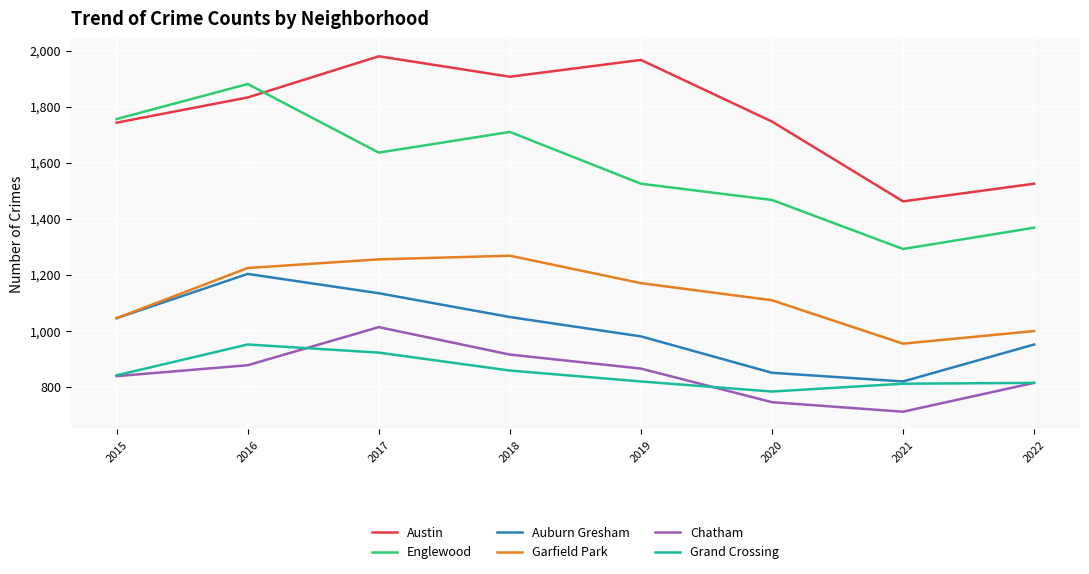

What is the sum of all Garfield Park values?

9024